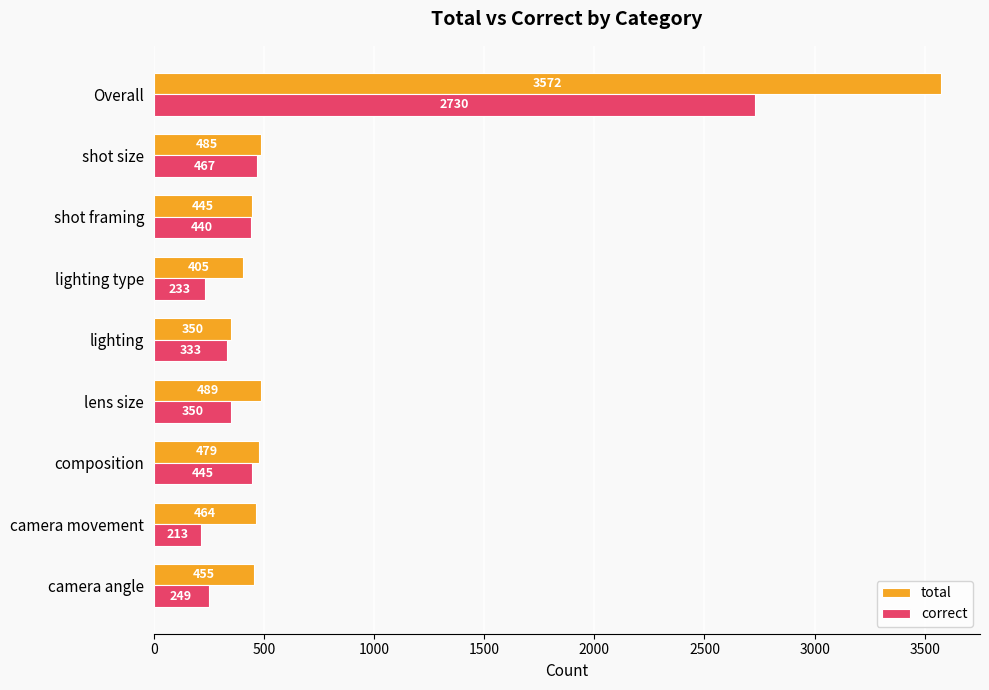

True or false: total has a value of 2192 at Overall.

False